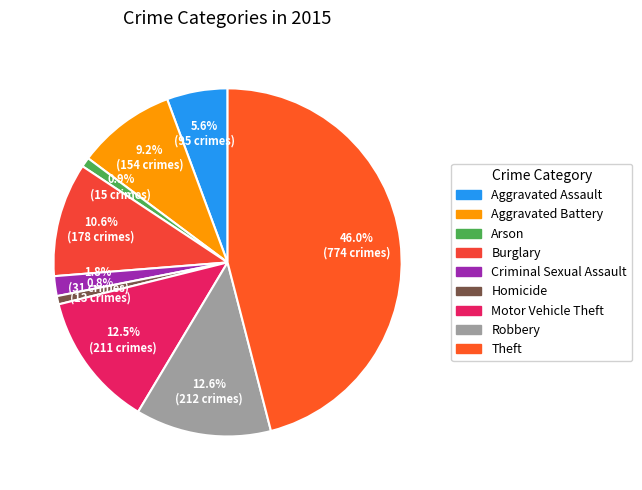

Which slice is the largest?

Theft